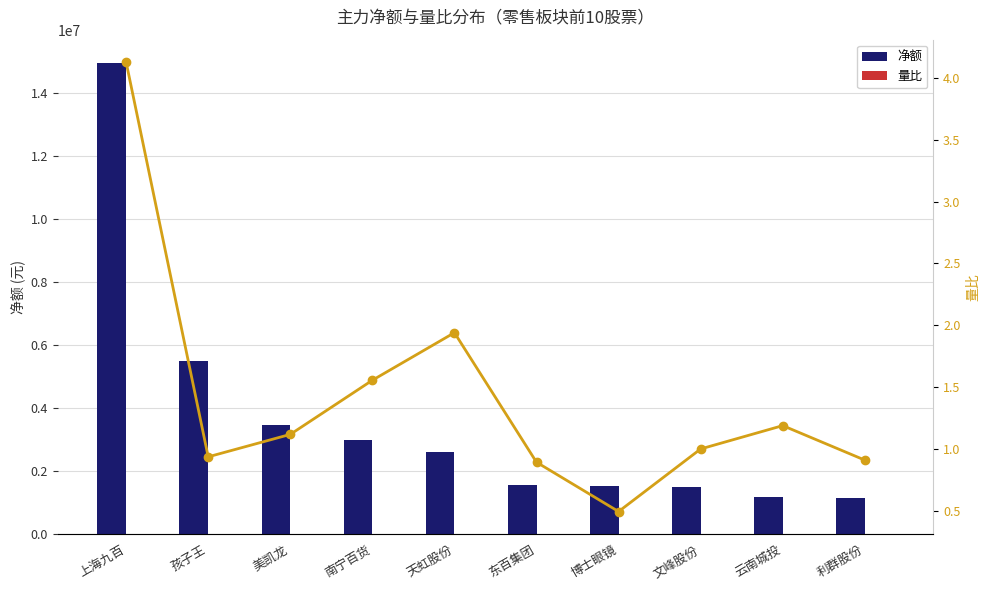

Are the bars horizontal?

No